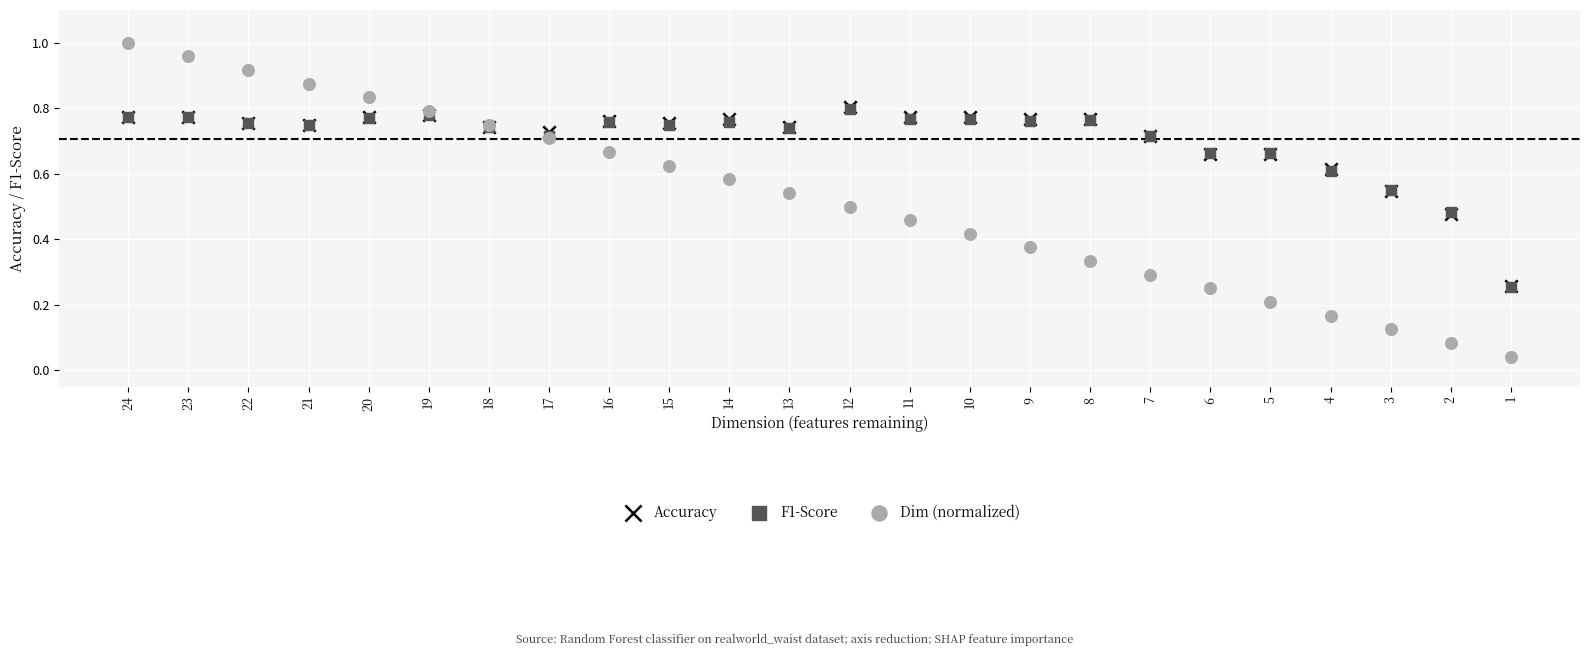

Which series contains the lowest Y value?

Dim (normalized)